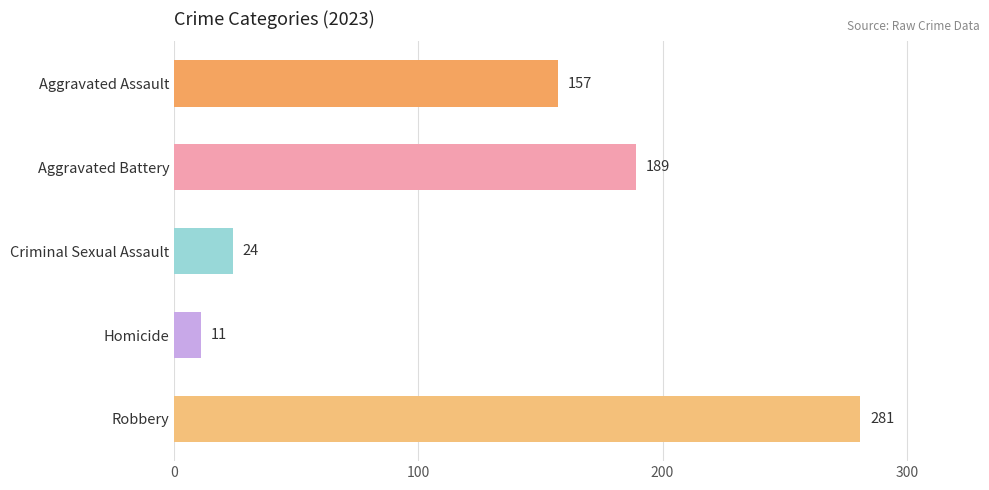

At which category does the chart reach its peak across all series?

Robbery